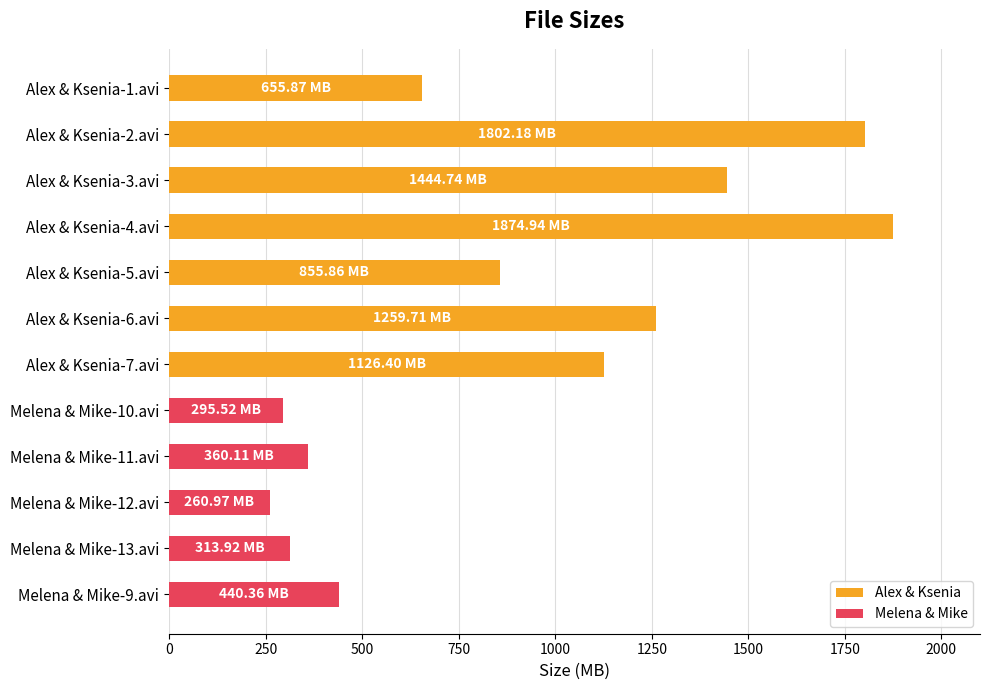

What is the difference between the values at Alex & Ksenia-7.avi and Melena & Mike-11.avi?

766.3